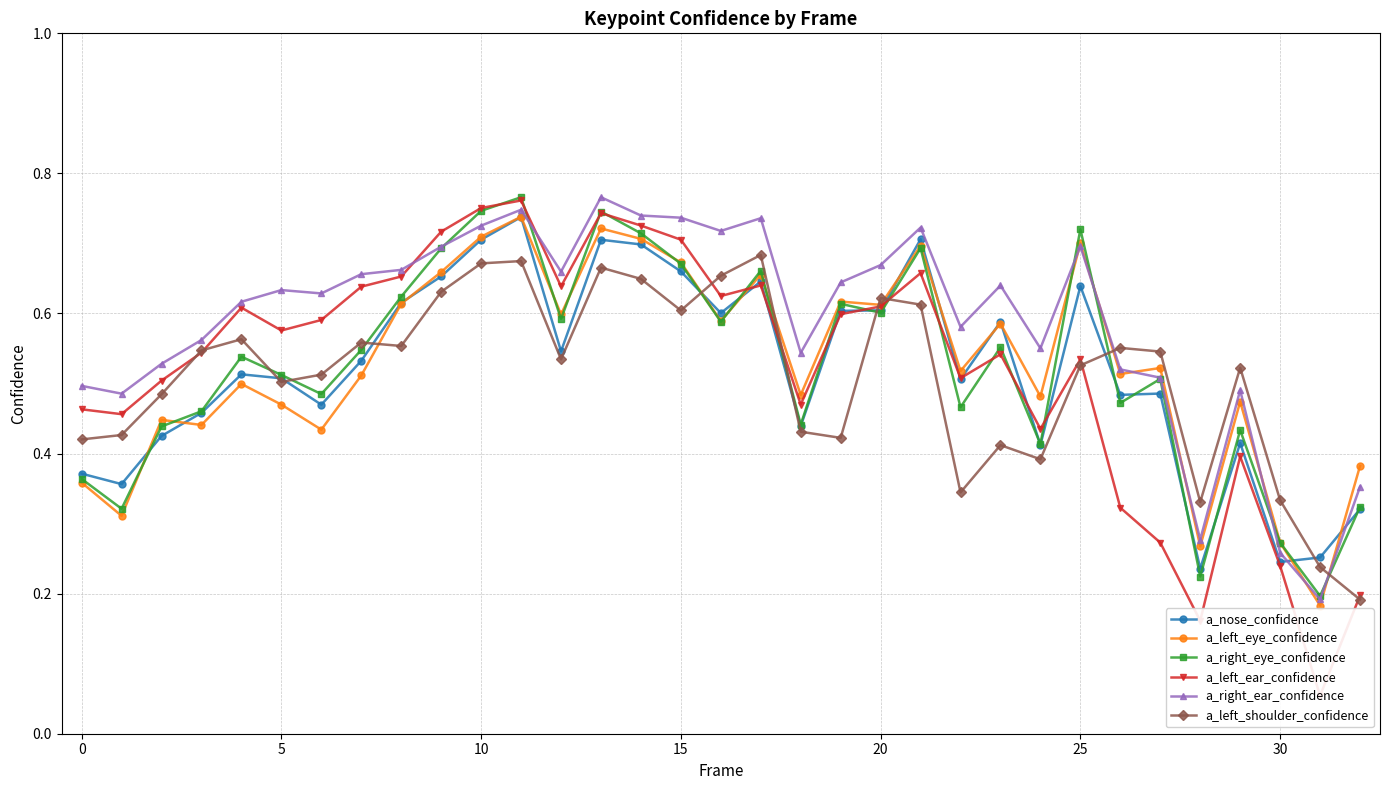

After their last crossing, which series has the higher values: a_right_ear_confidence or a_nose_confidence?

a_right_ear_confidence